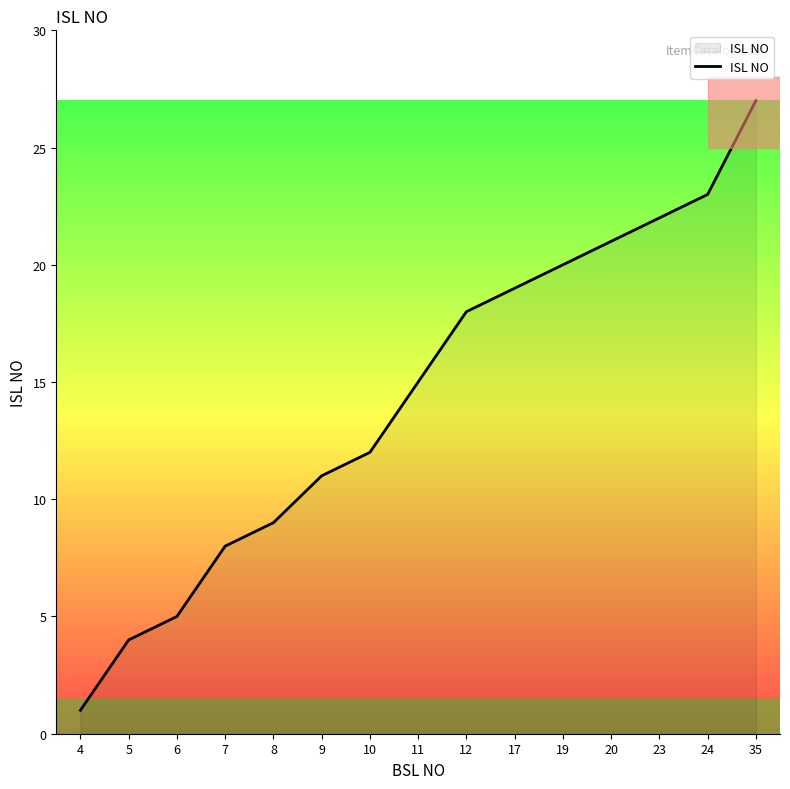

What is the difference between the maximum and minimum values?

26